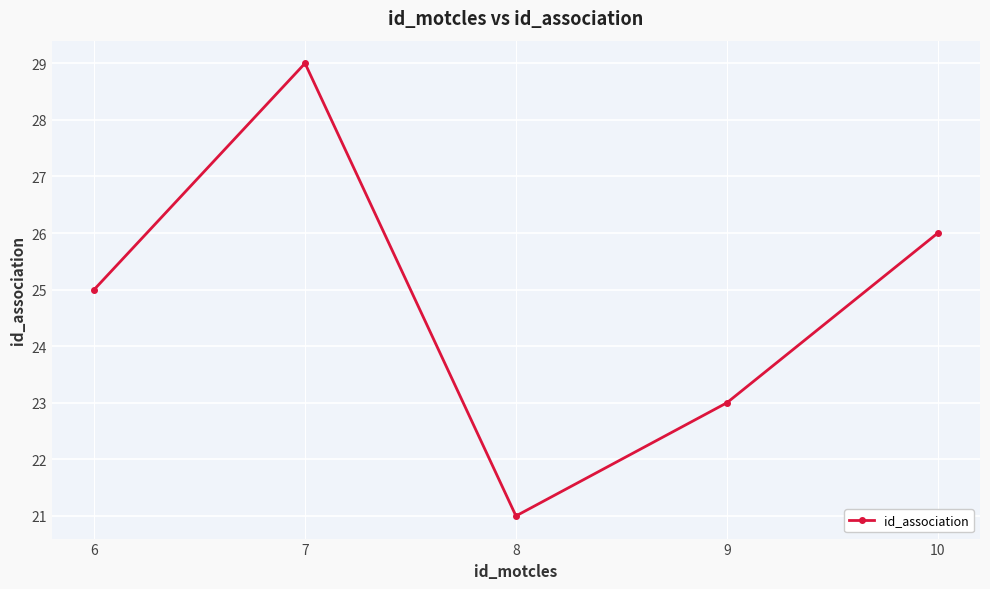

What is the value of the 4th point from the left?

23